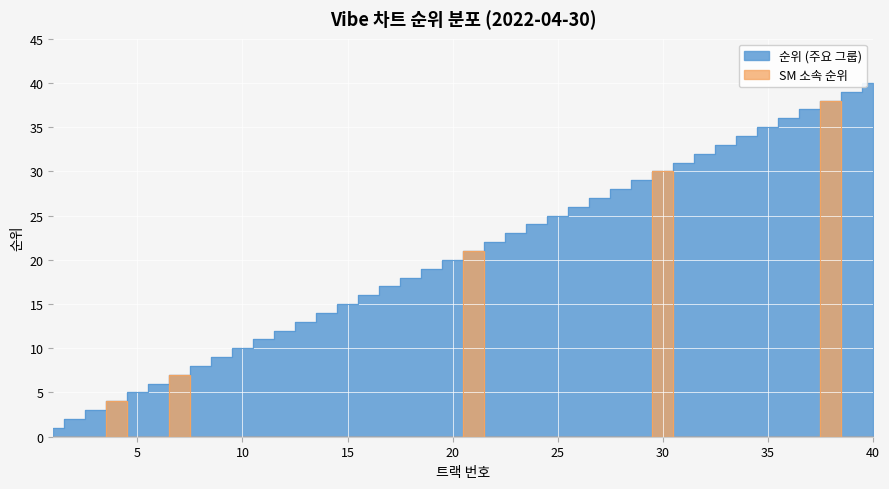

What is the value of the 순위 (주요 그룹) point at the 18th from the left?

18